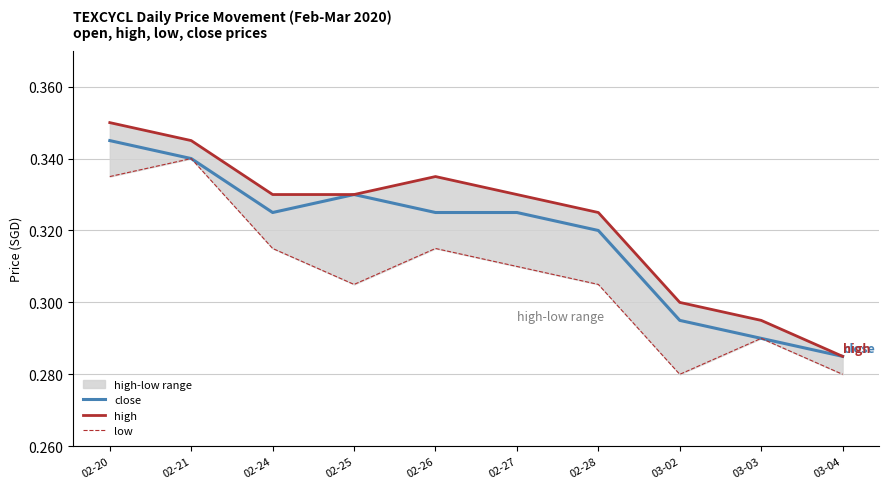

Count the close values in the range 0 to 1.

10